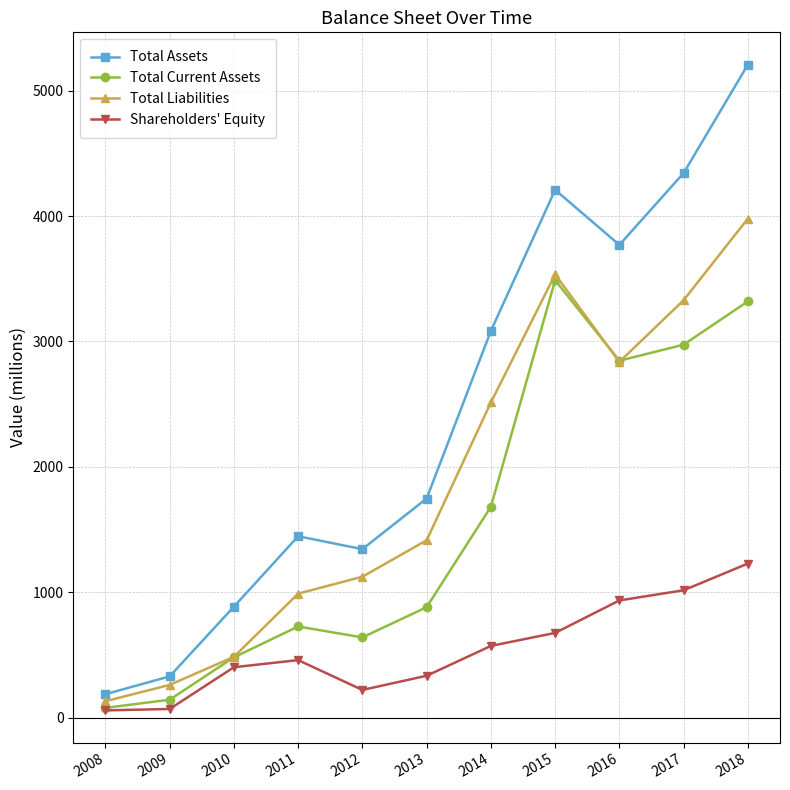

At which label does Total Current Assets reach its minimum?

2008